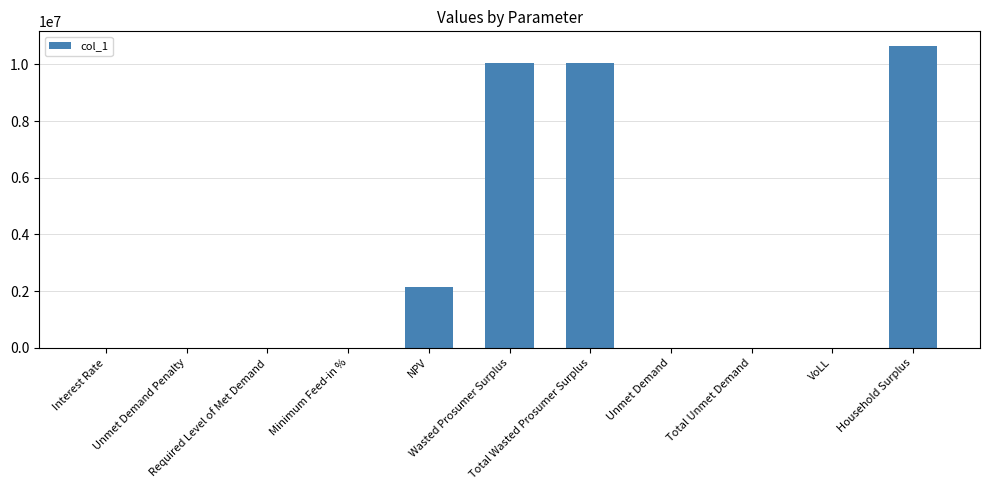

What is the sum of all values?

32877609.5